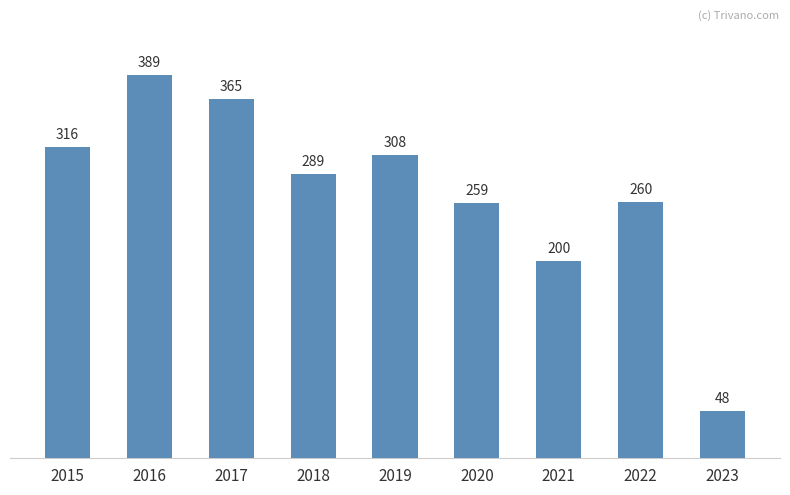

List the labels in order of value, smallest first.

2023, 2021, 2020, 2022, 2018, 2019, 2015, 2017, 2016